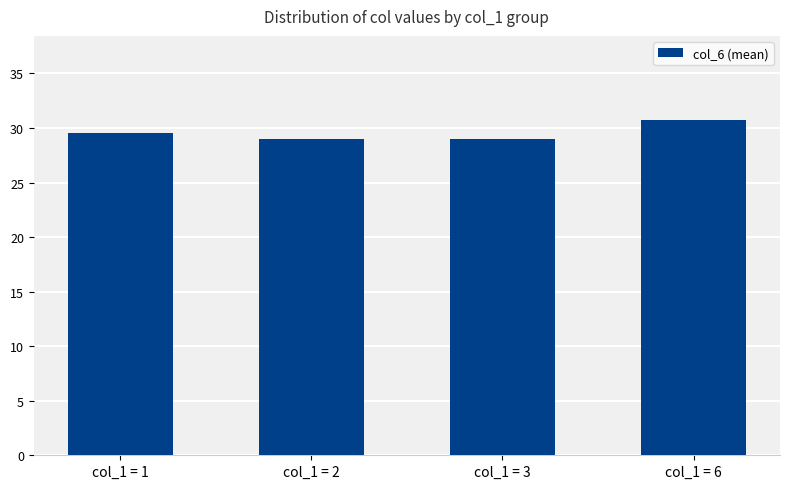

Which has a higher value, col_1 = 6 or col_1 = 1?

col_1 = 6